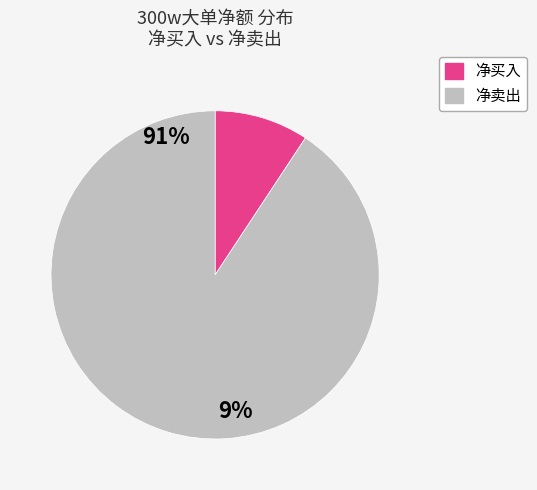

Is there a majority slice in this chart?

Yes